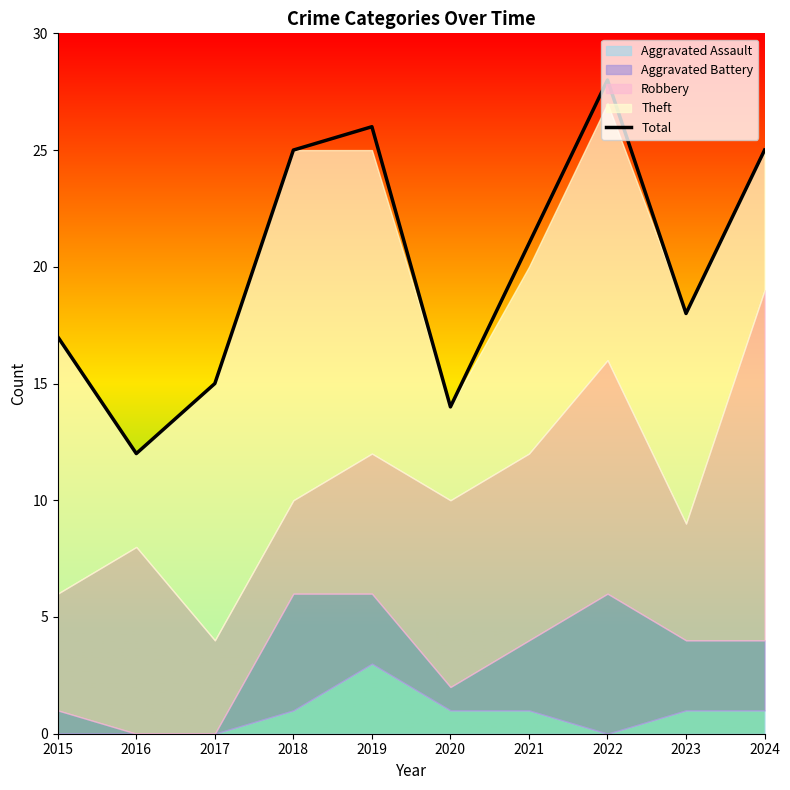

The chart shows a value of 25 at 2018. True or false?

True